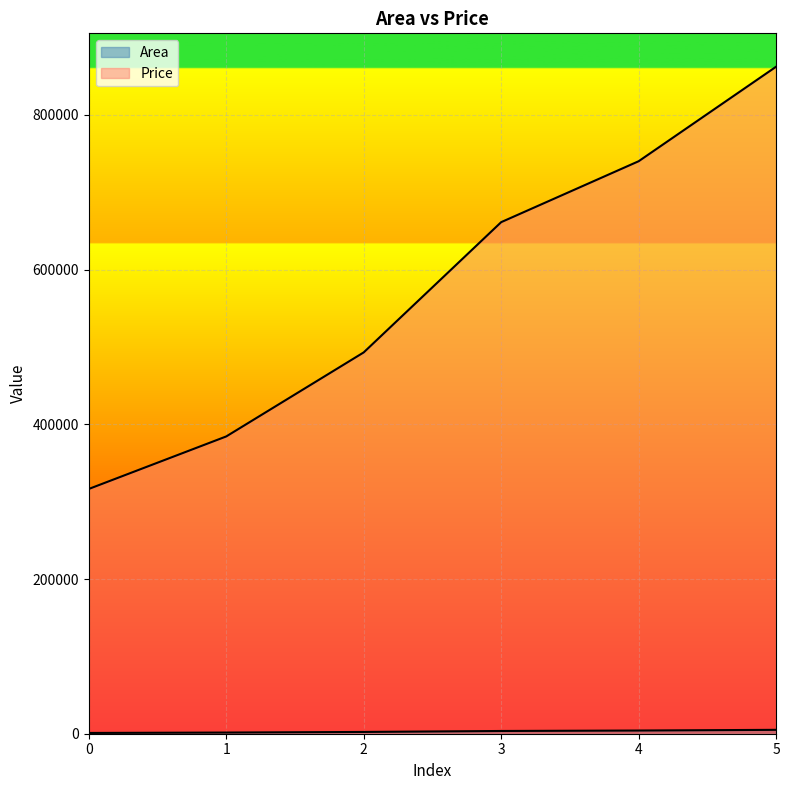

True or false: Price and Area cross at least once.

False